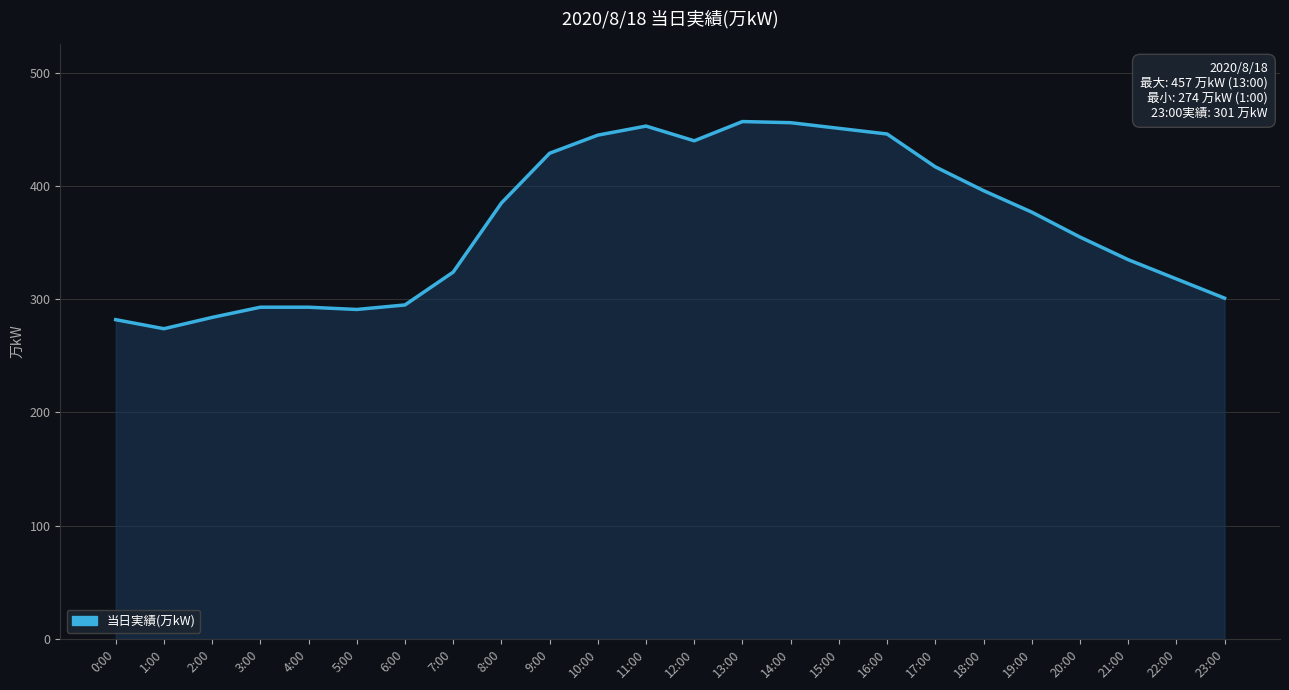

The value at 14:00 is 456. True or false?

True